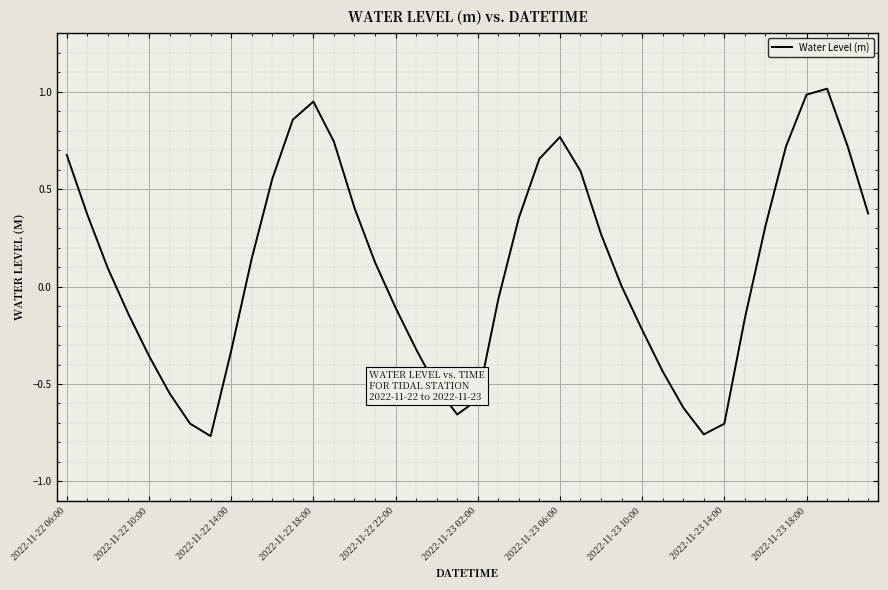

What is the greatest value displayed?

1.0